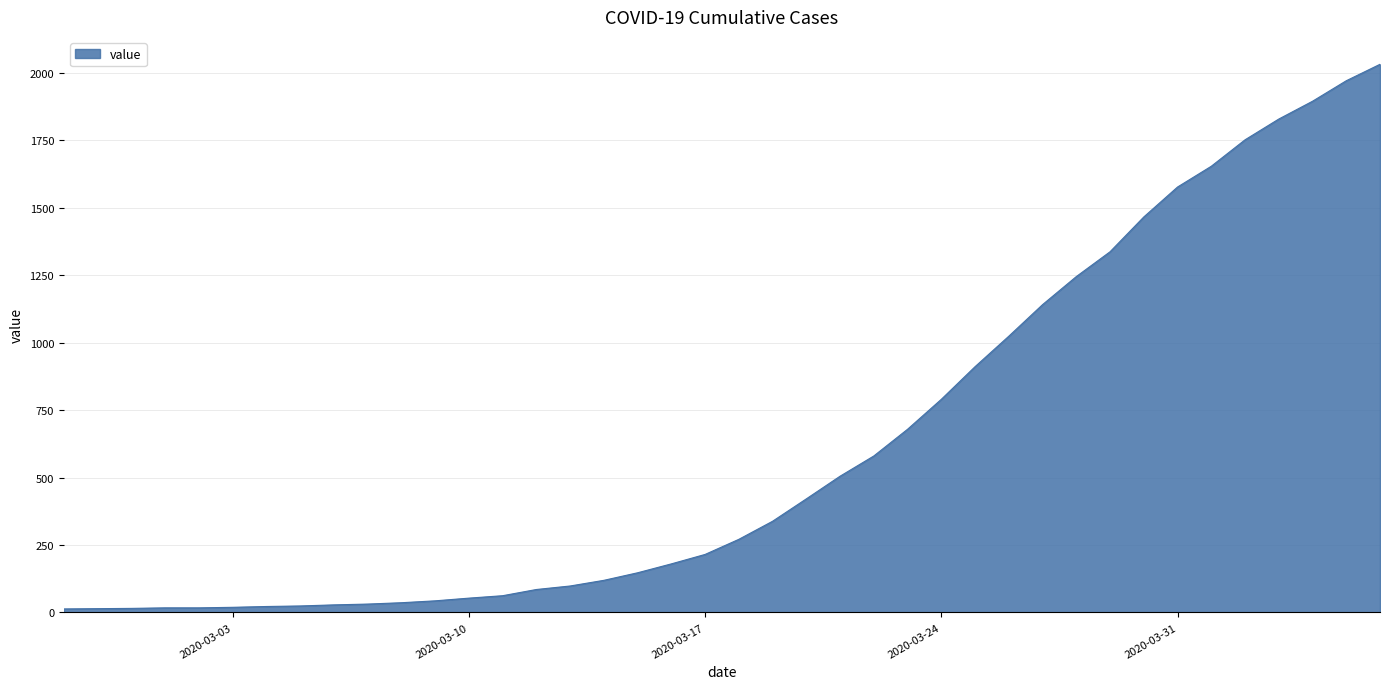

What is the difference between the maximum and minimum values?

2019